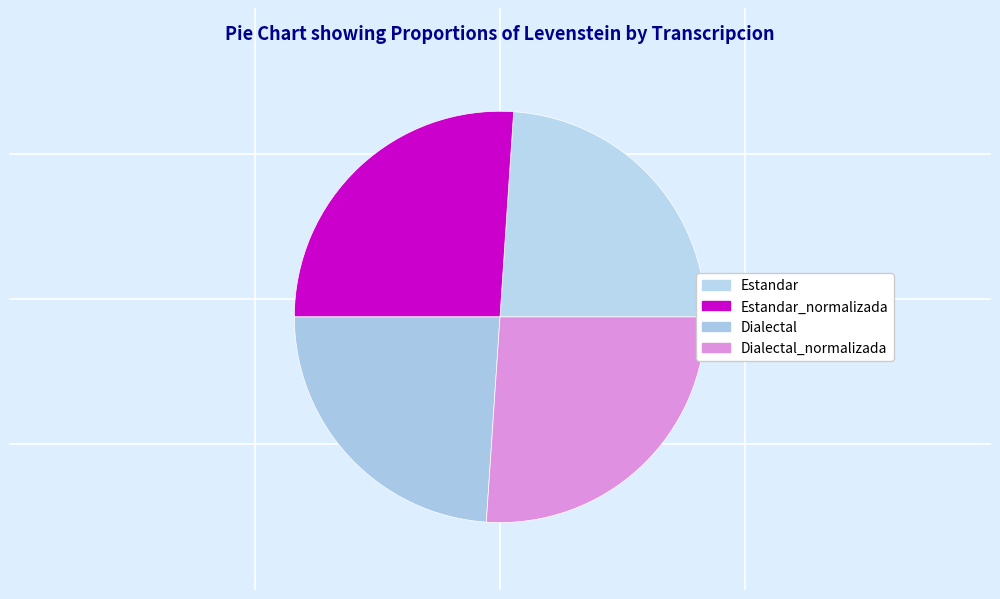

Is there any slice that represents more than half of the pie?

No